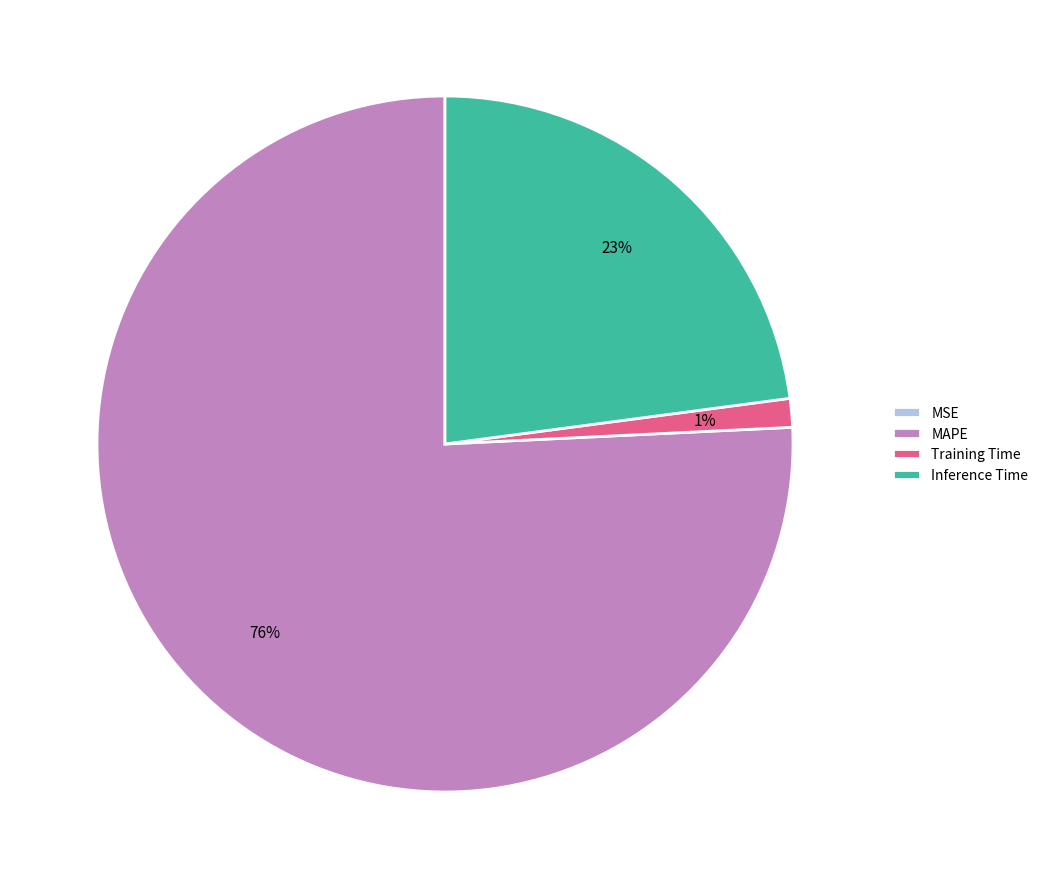

Is there a majority slice in this chart?

Yes